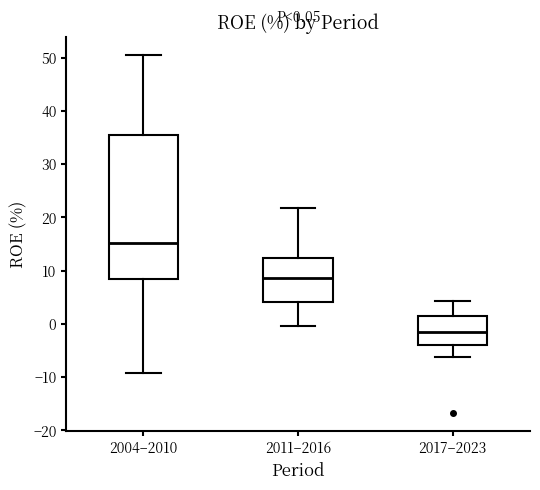

Which box is the tallest, from its lower edge to its upper edge?

2004–2010